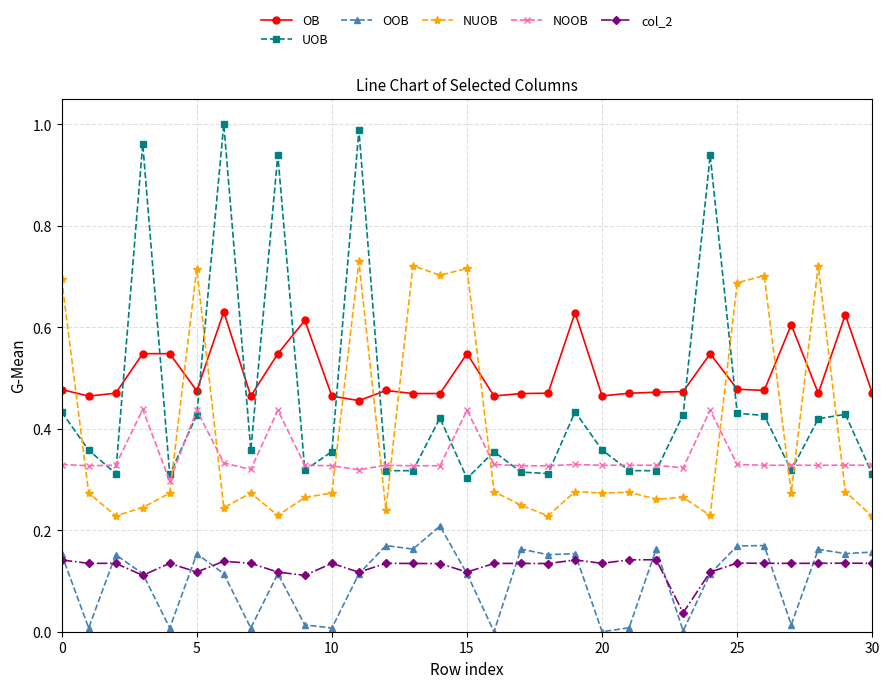

In OOB, how many points are lower than both neighbors (excluding endpoints)?

11